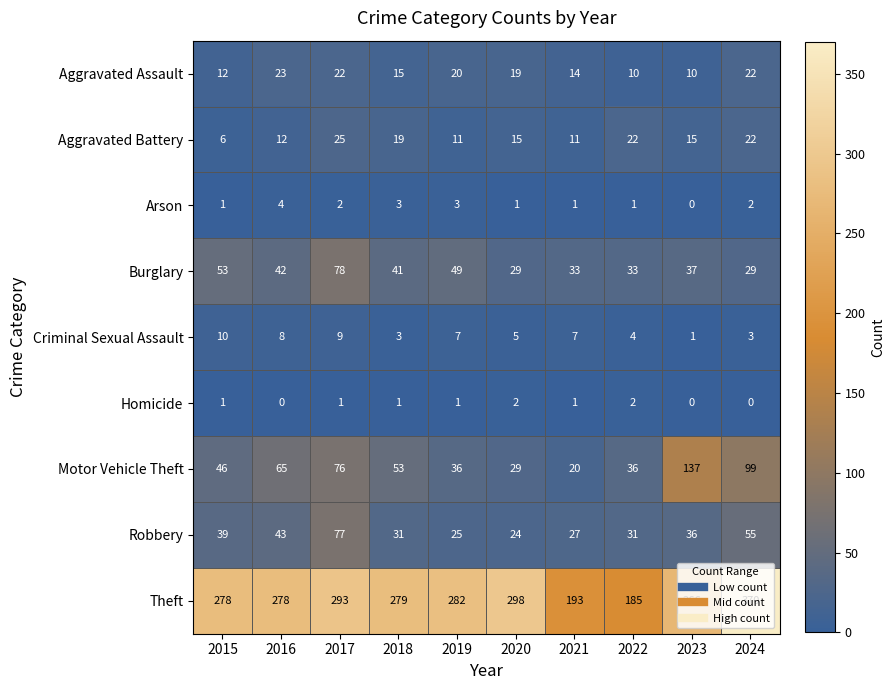

At which label does Robbery reach its minimum?

2020